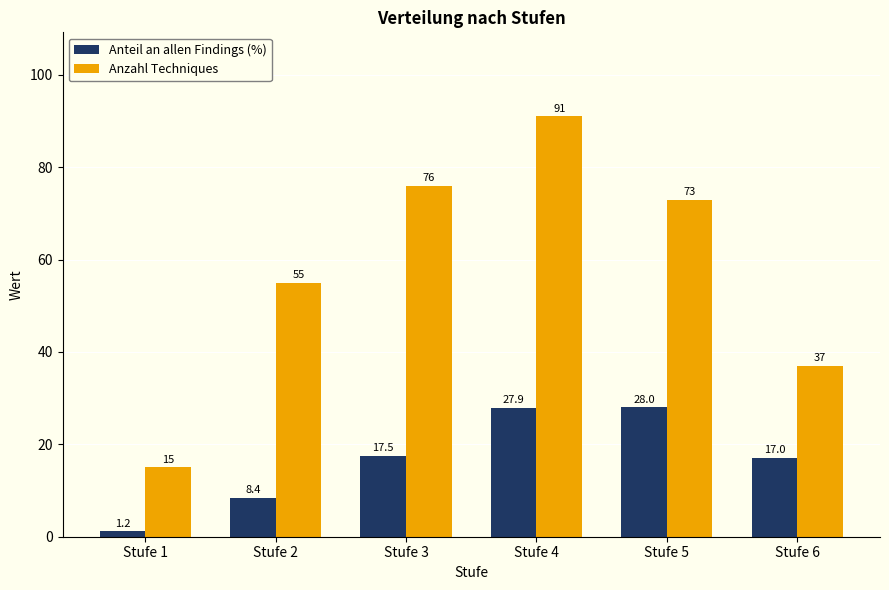

Is it true that Anteil an allen Findings (%) equals 25.4 at Stufe 3?

False